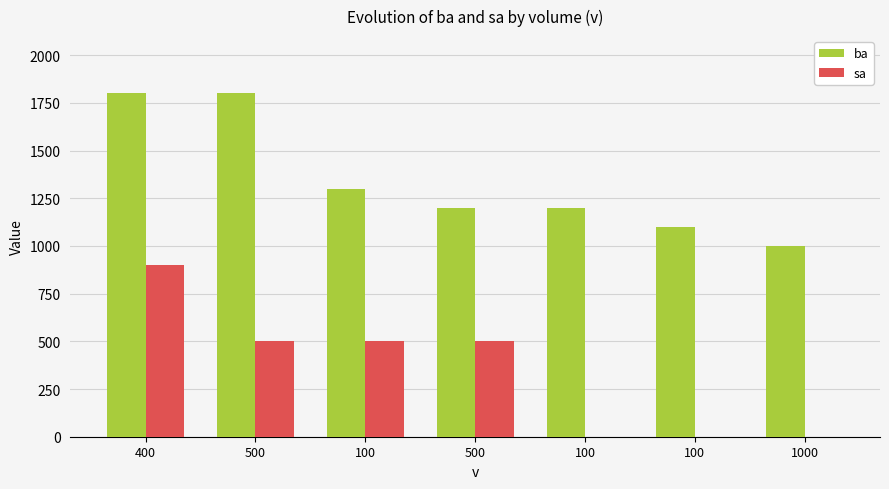

The sa series shows 0 at 100. True or false?

True